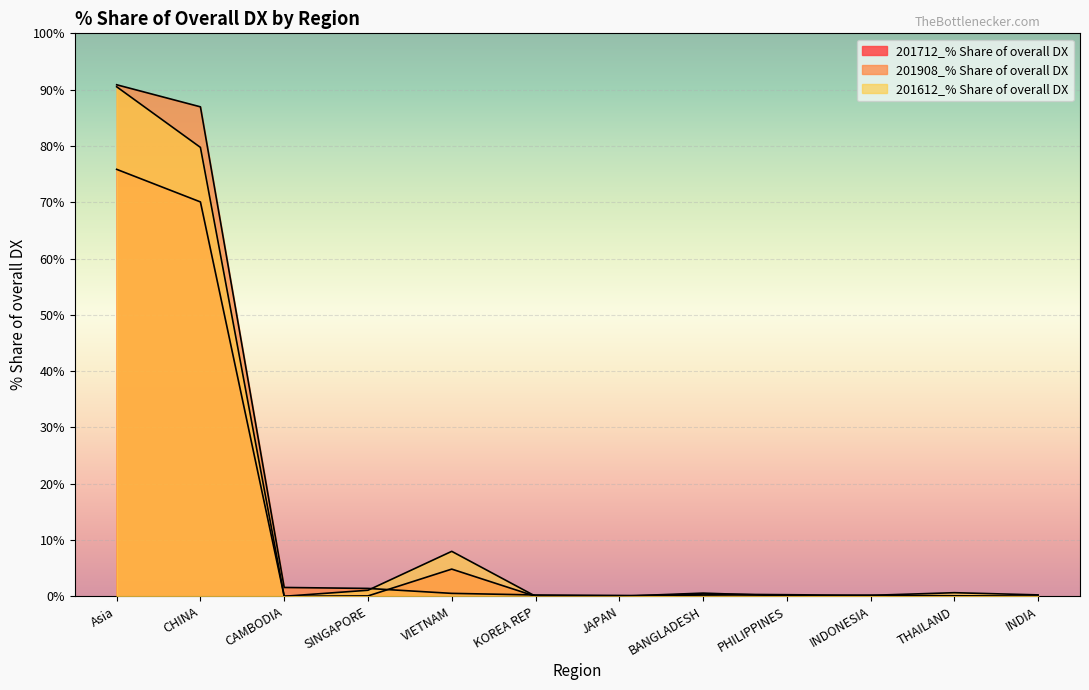

Which series ends up on top after the final intersection of 201908_% Share of overall DX and 201612_% Share of overall DX?

201612_% Share of overall DX